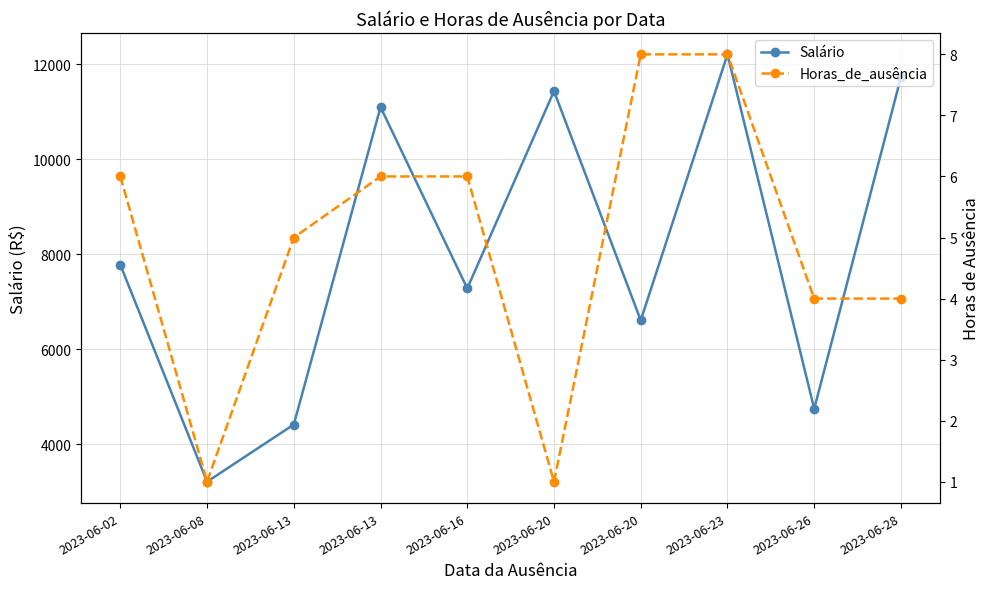

True or false: Salário and Horas_de_ausência intersect in this chart.

False